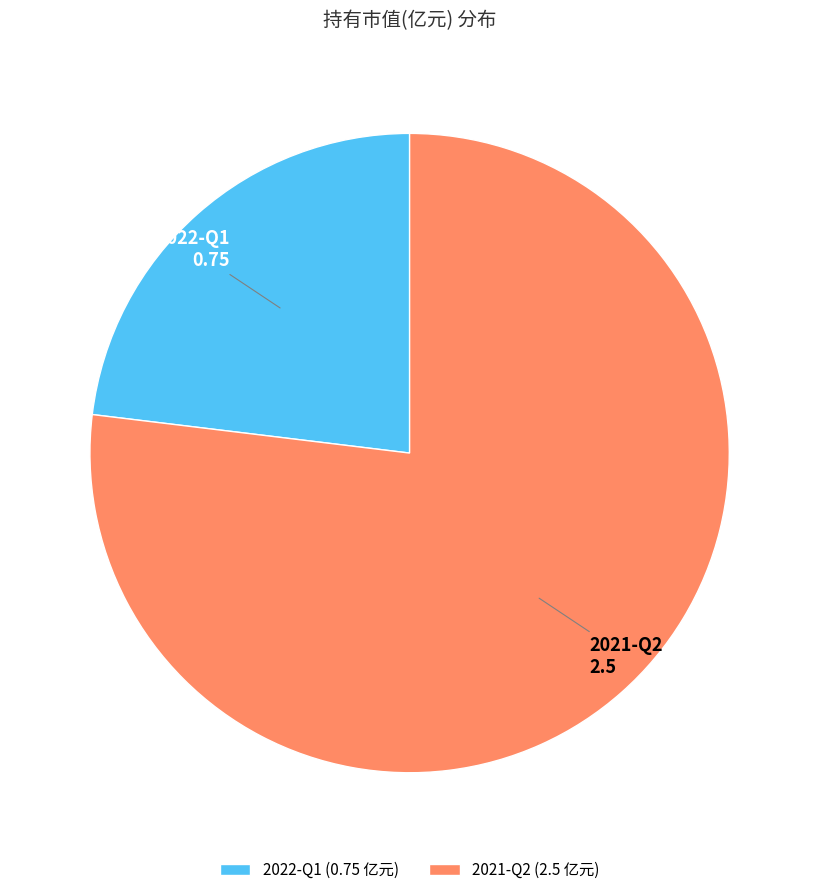

Is it true that 2021-Q2 is 77% of the pie?

True